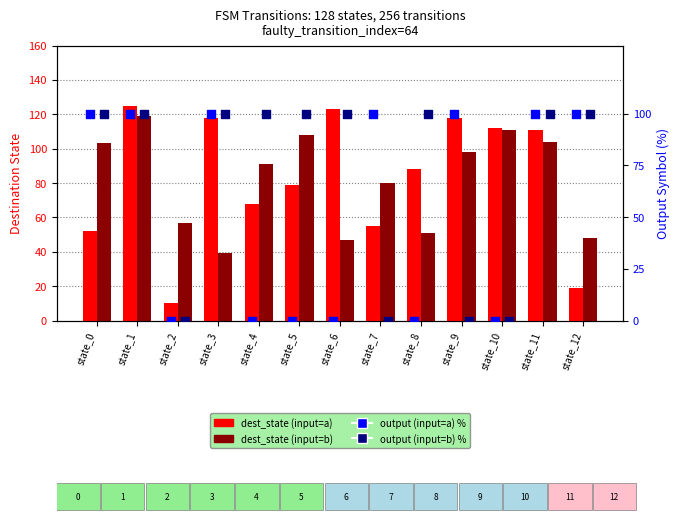

Which series contains the highest Y value?

dest_state (input=a)